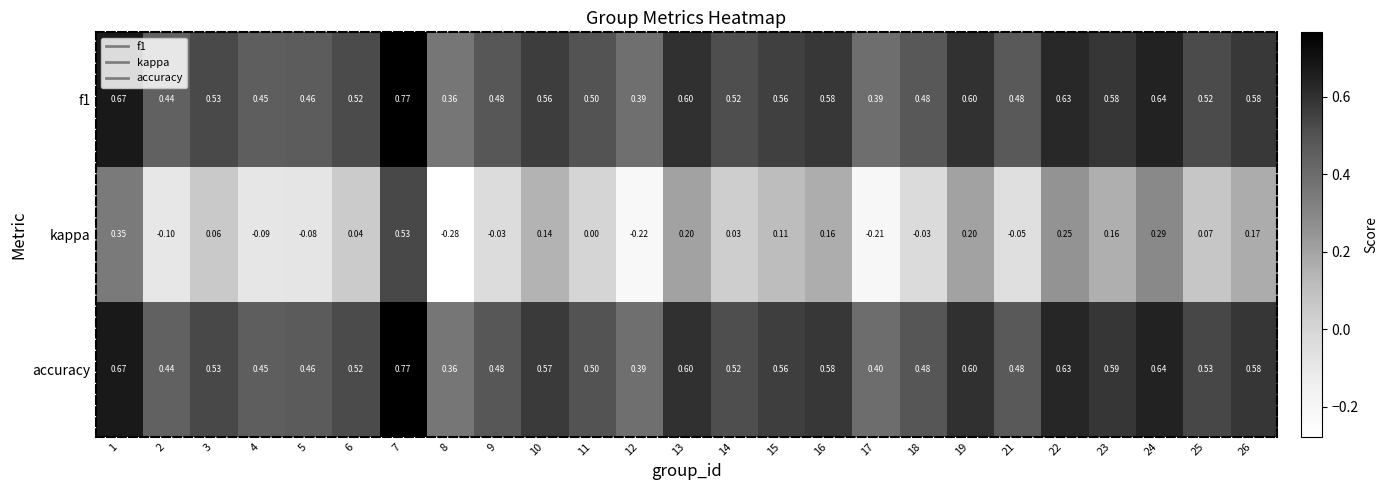

Which series has the largest total across all categories?

accuracy